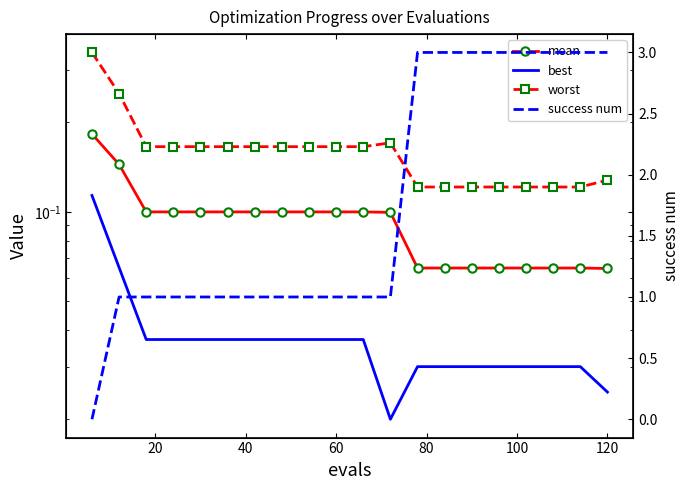

Is the value of best at 140 greater than the value of mean at 60?

No